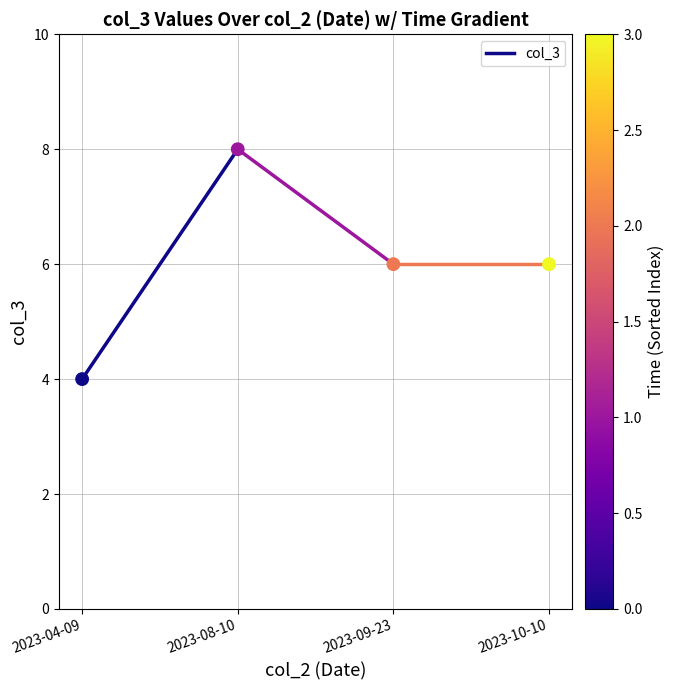

What is the range of Y values (max minus min)?

4